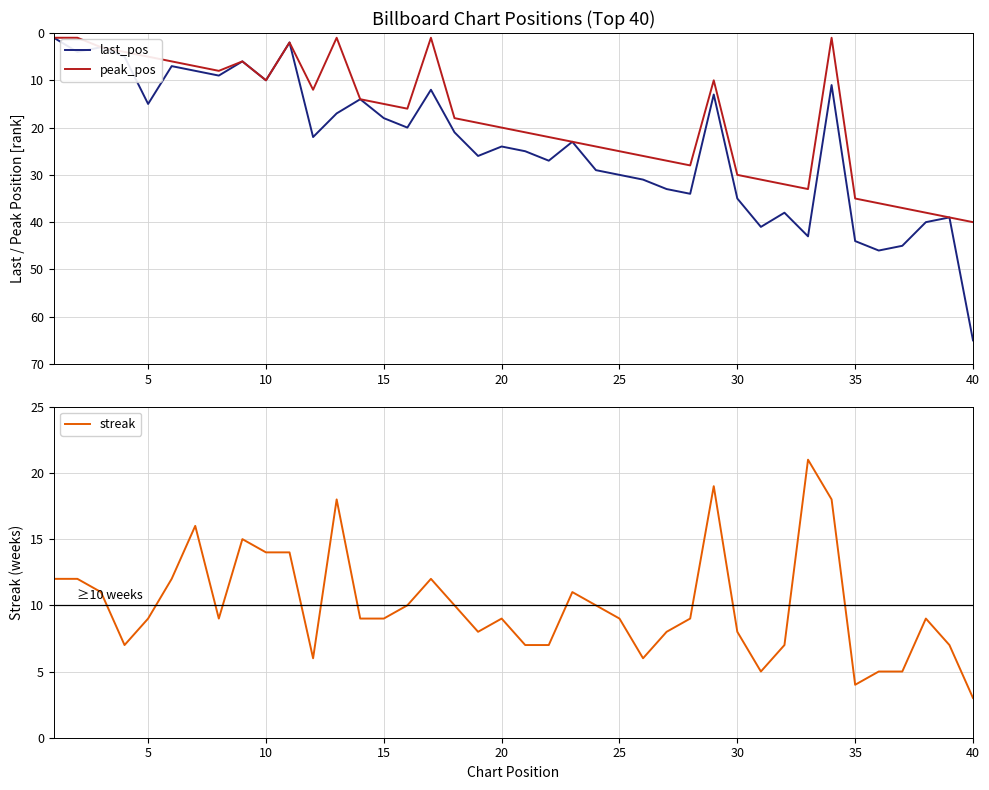

What is the minimum value for streak?

3